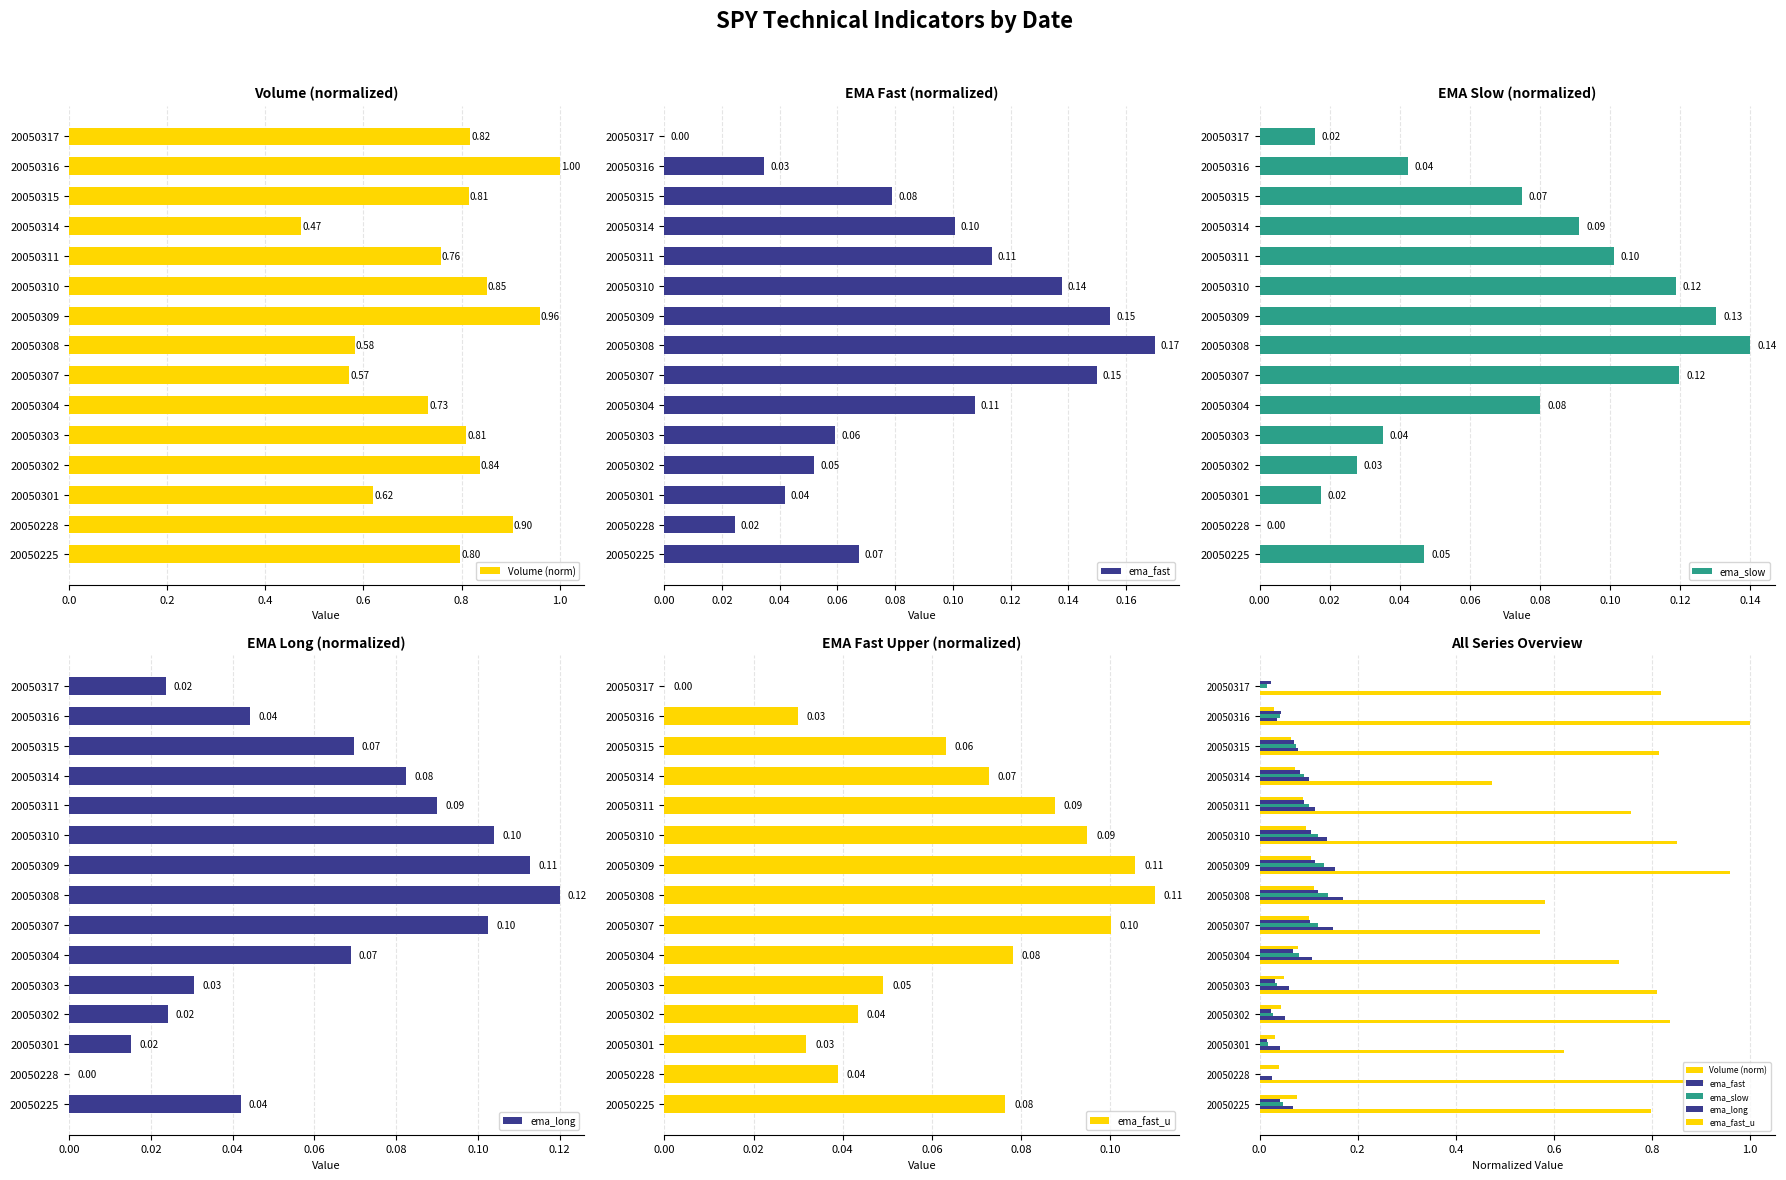

What is the value of the ema_long bar at the 11th from the left?

0.1